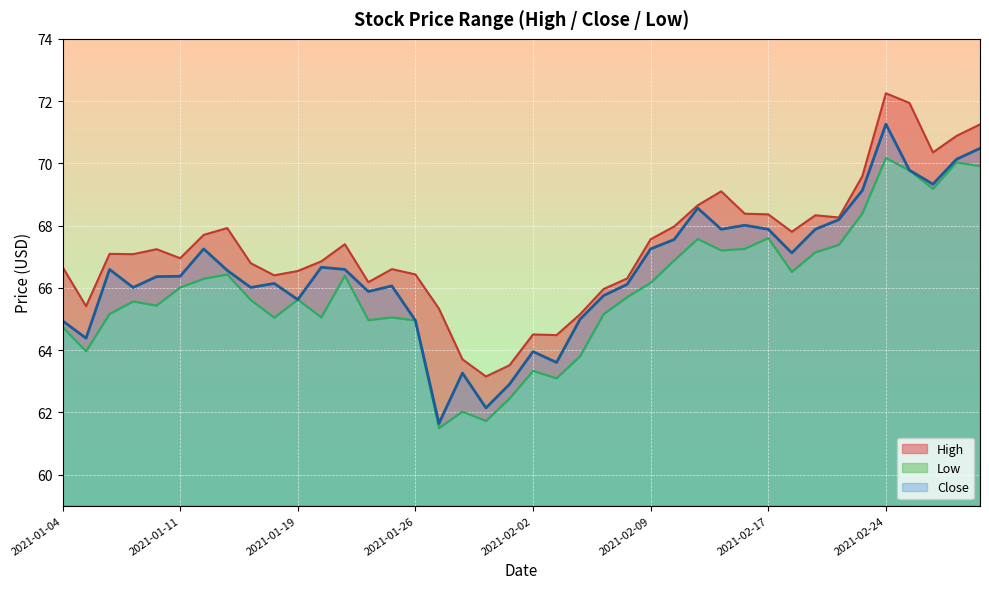

What is the difference between the highest and lowest values at 2021-02-08?

0.6